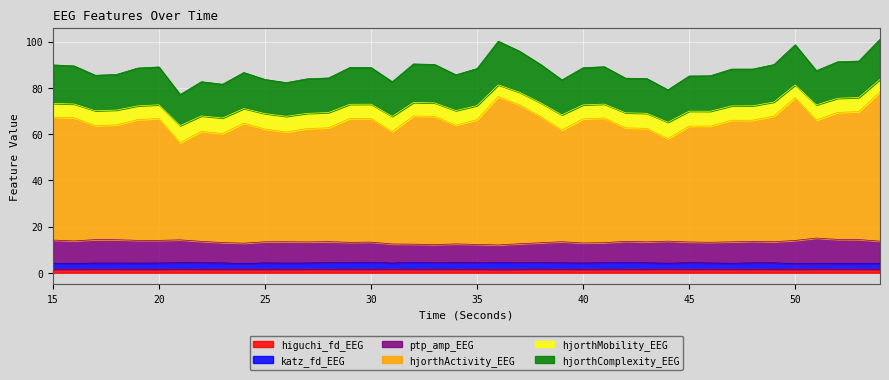

List the labels in order of ptp_amp_EEG value, largest first.

51, 52, 53, 17, 18, 21, 15, 19, 20, 50, 16, 44, 54, 42, 48, 22, 28, 49, 39, 26, 25, 43, 47, 27, 45, 30, 46, 29, 23, 41, 38, 40, 24, 37, 34, 31, 32, 35, 33, 36